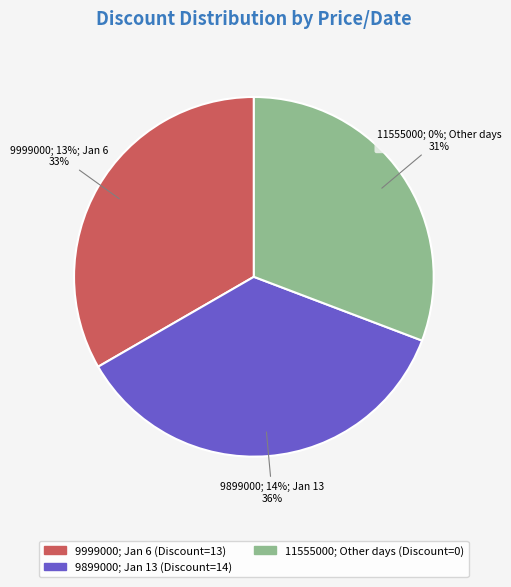

True or false: 2024-01-06 (13%) accounts for 55% of the total.

False